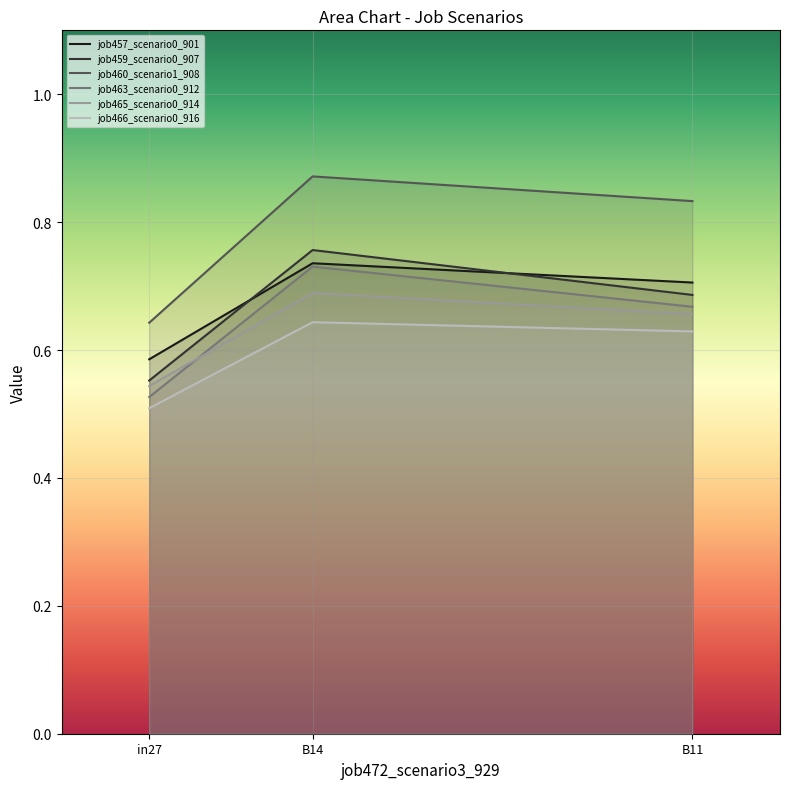

How many lines are shown in the chart?

6